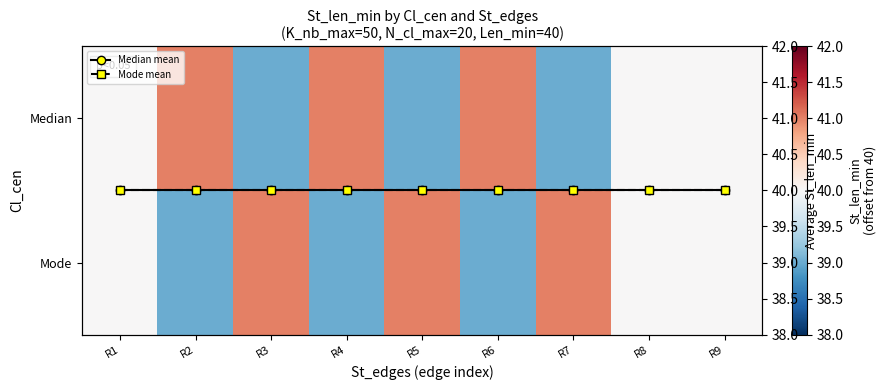

True or false: Mode has a value of 28 at R5.

False